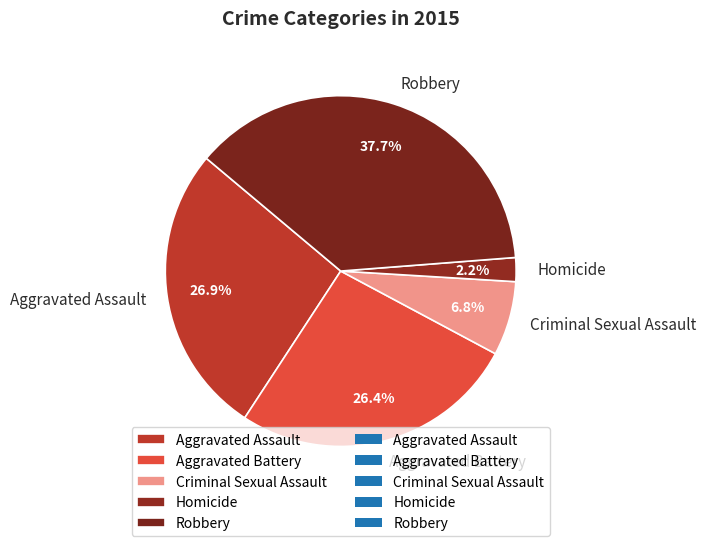

True or false: Homicide accounts for 2% of the total.

True